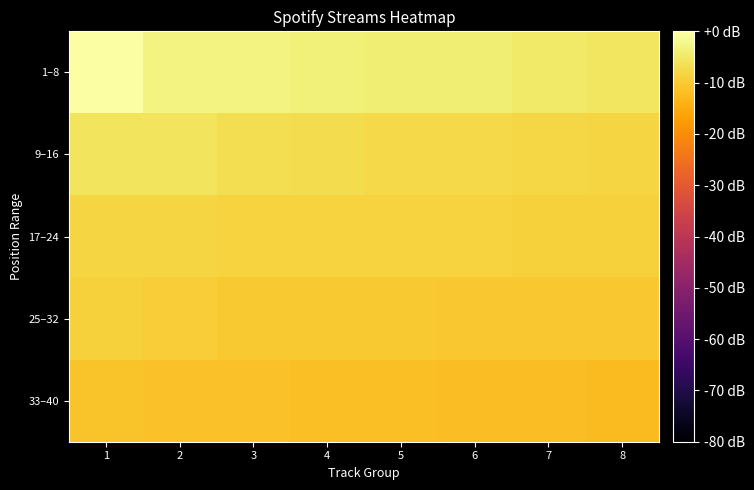

Between 8 and 5, which is larger?

5